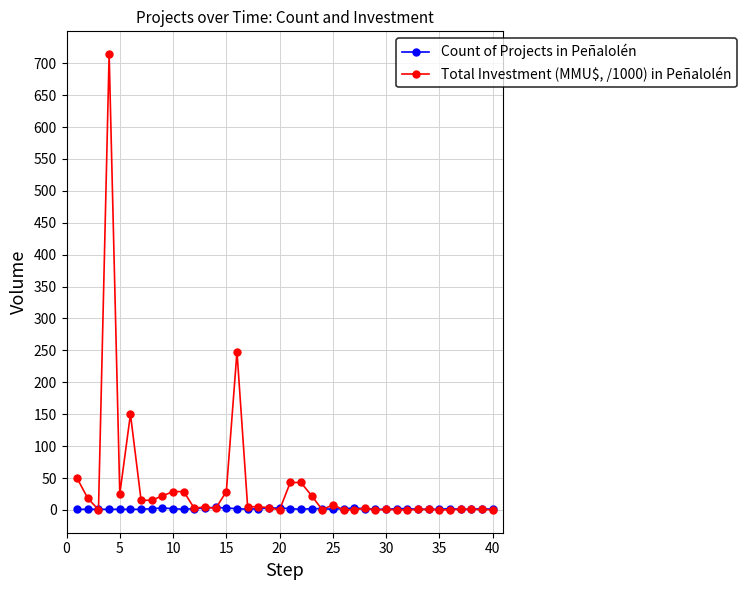

Which series has the widest spread of values?

Total Investment (MMU\$, /1000) in Peñalolén